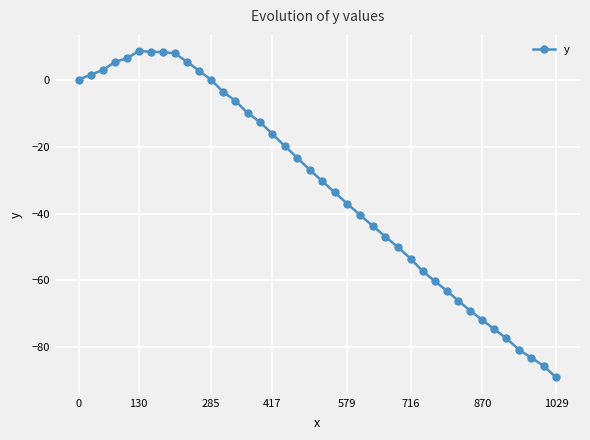

What is the value of the 10th point from the left?

5.4